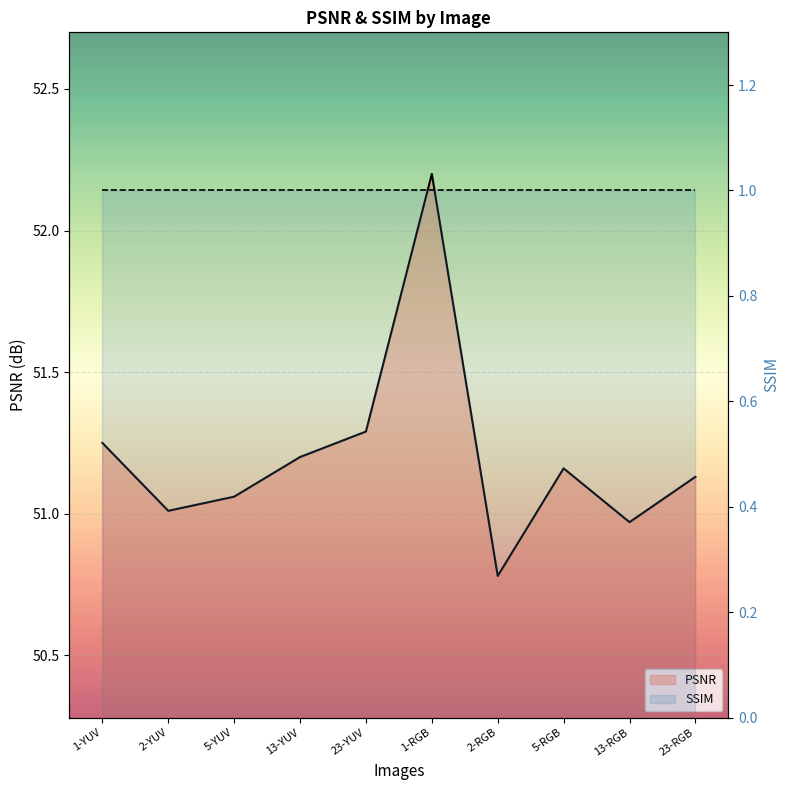

True or false: PSNR and SSIM cross at least once.

False